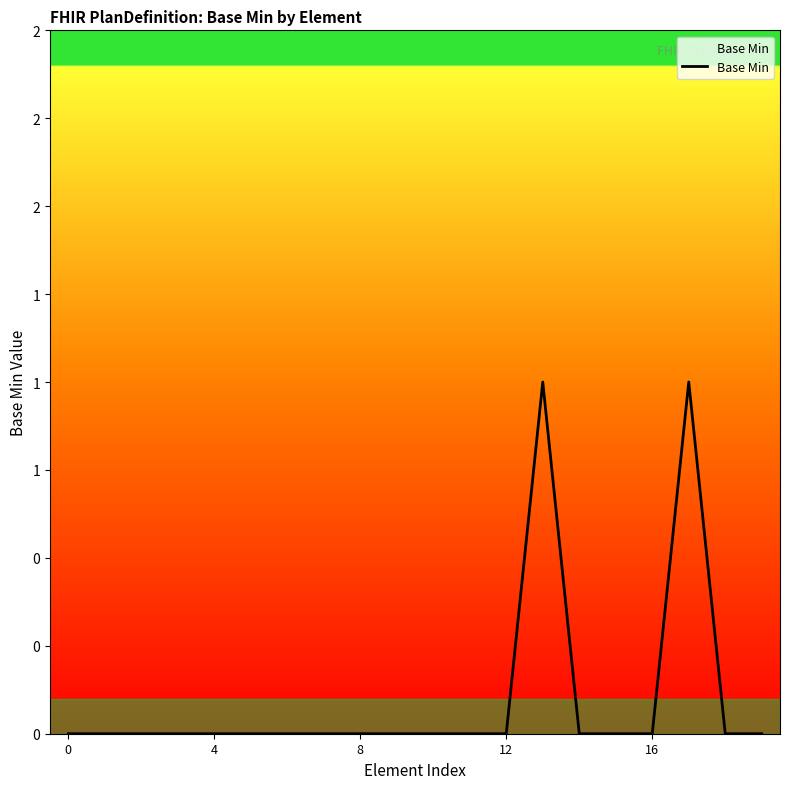

Does the chart have visible grid lines?

No